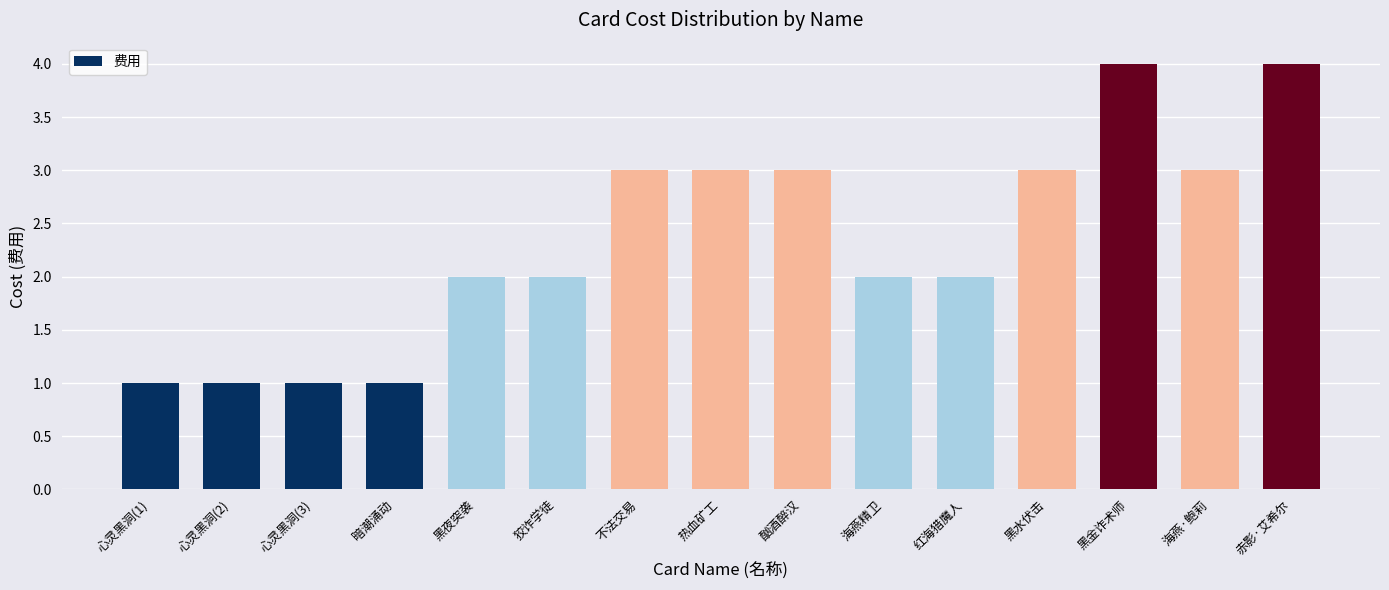

How many data points does each series have?

15